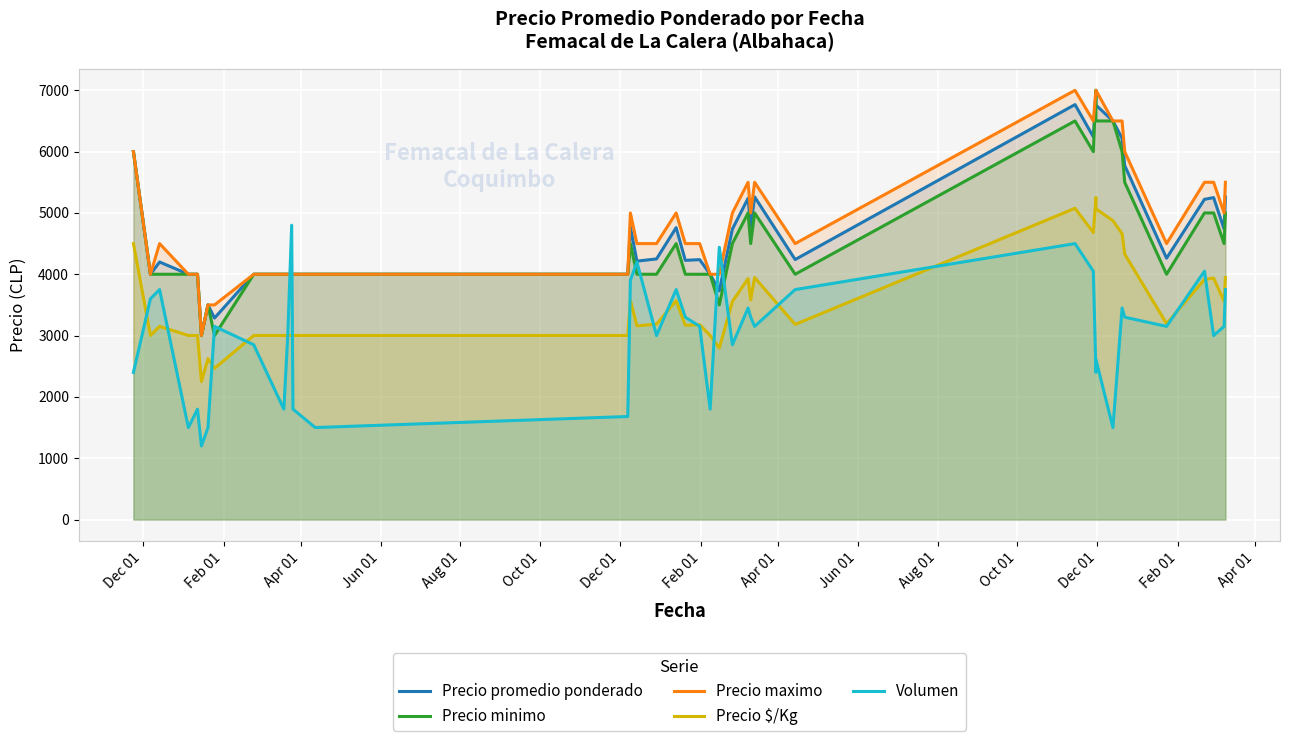

What is the maximum value for Precio $/Kg?

5251.5